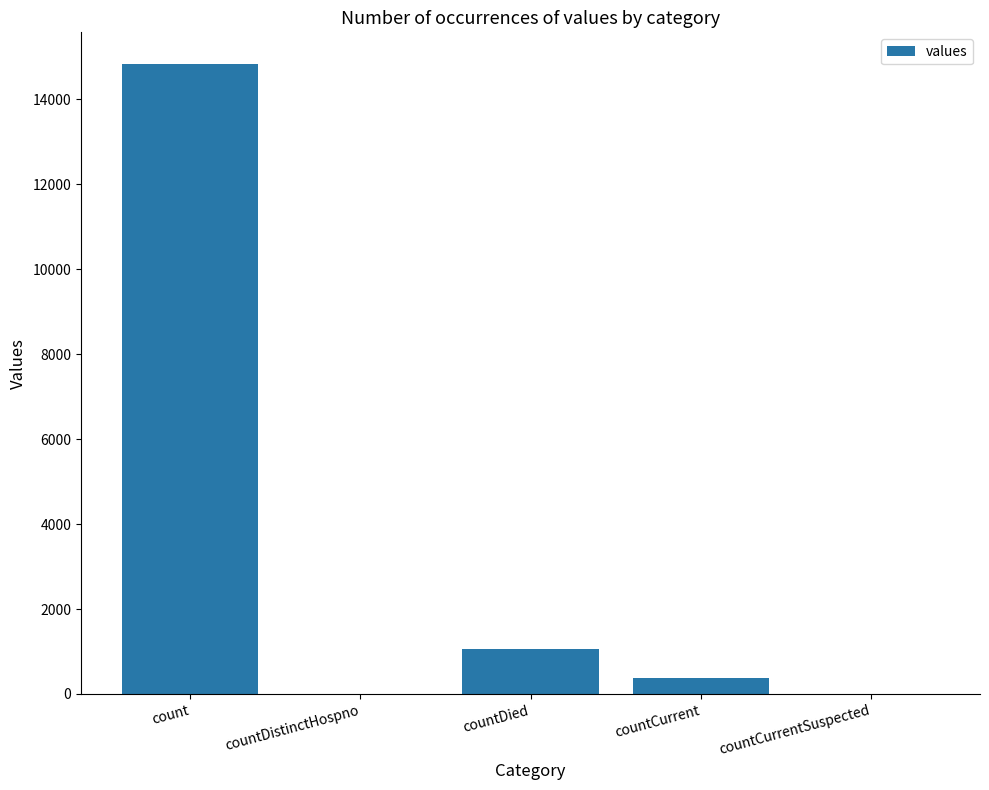

Approximately how many times larger is the value at countDied compared to count?

0.1